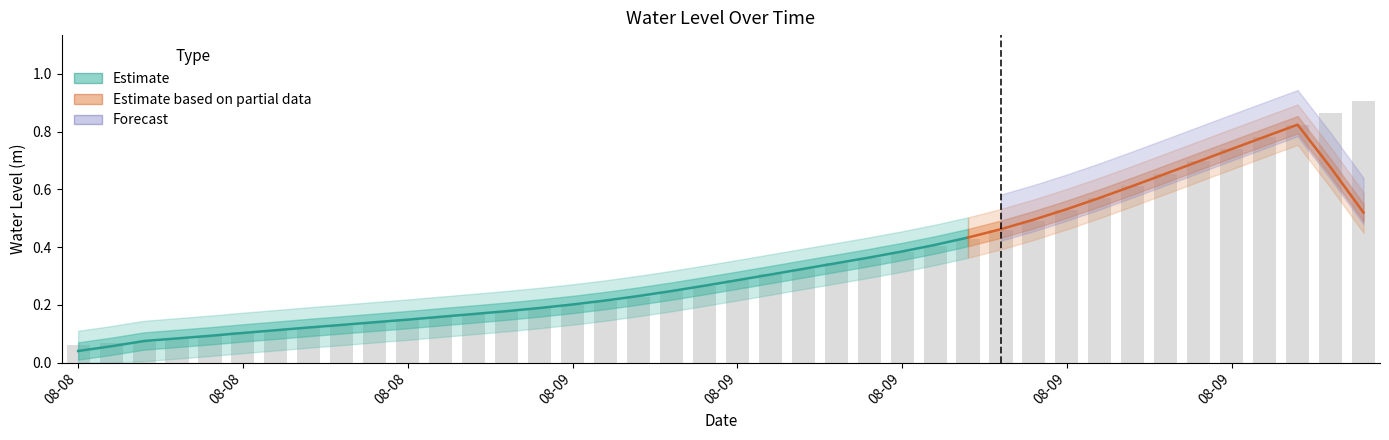

Reading left to right, what are all the values shown in this chart?

0.1	0.1	0.1	0.1	0.1	0.1	0.1	0.1	0.1	0.1	0.2	0.2	0.2	0.2	0.2	0.2	0.2	0.2	0.2	0.3	0.3	0.3	0.3	0.3	0.4	0.4	0.4	0.4	0.5	0.5	0.5	0.6	0.6	0.7	0.7	0.7	0.8	0.8	0.9	0.9